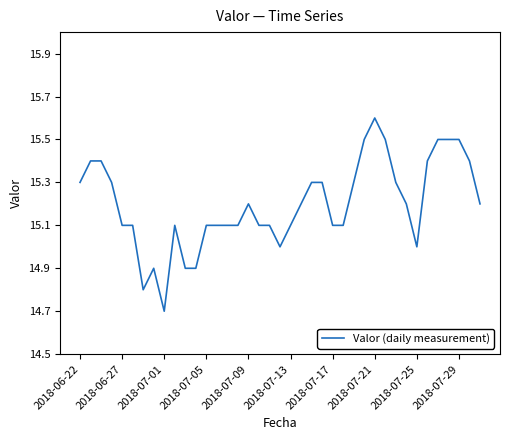

What is the greatest value displayed?

15.6